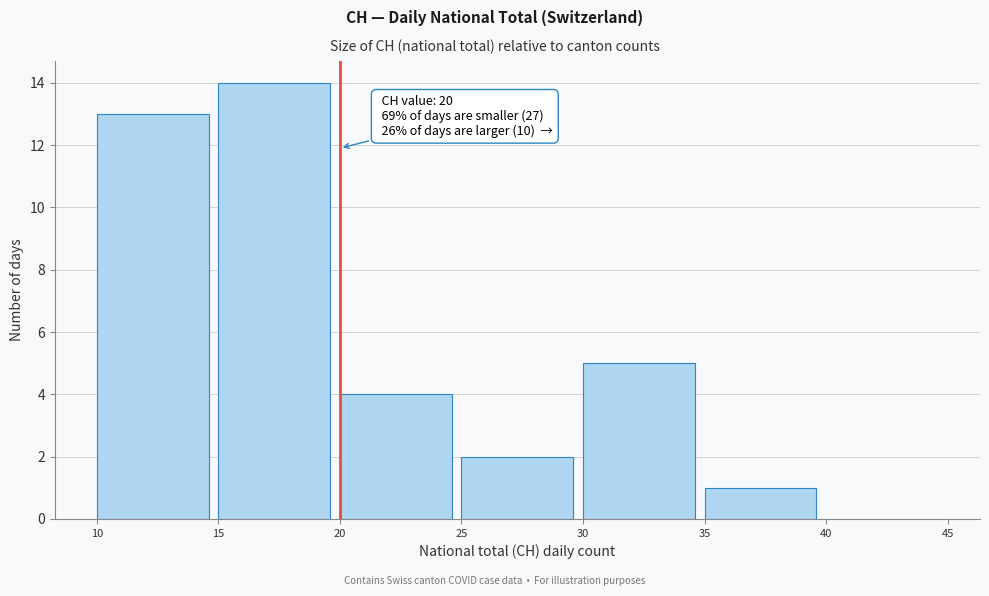

Which range on the x-axis has the tallest bar?

15 to 20